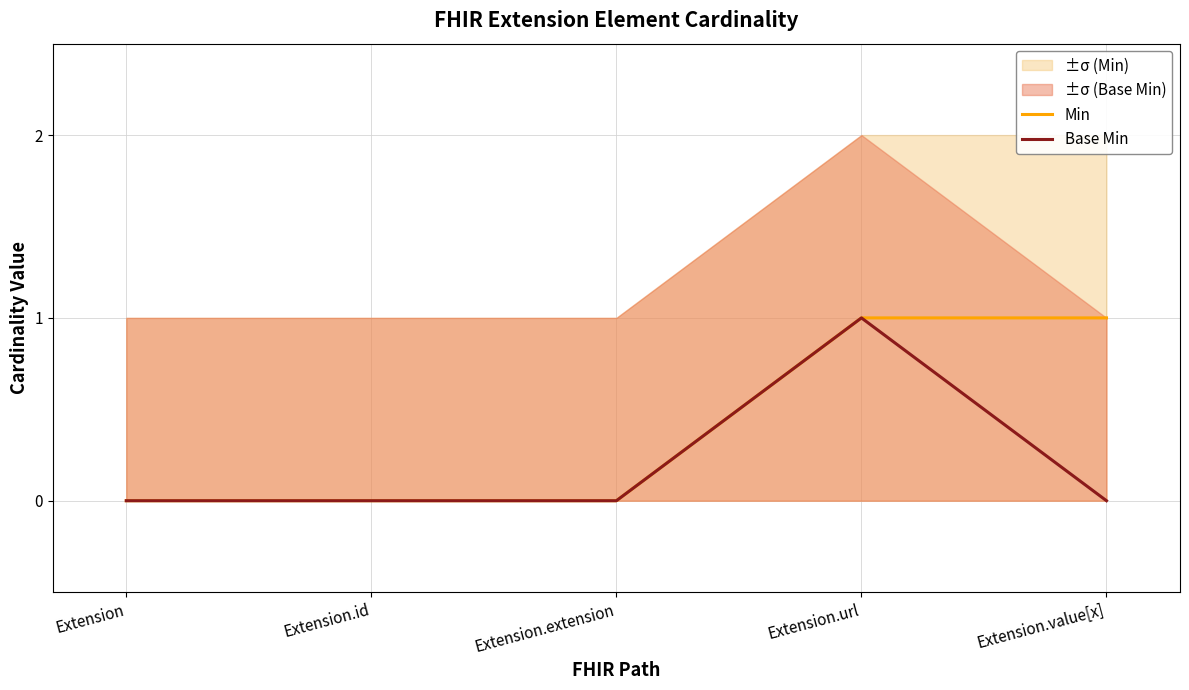

Does the chart have visible grid lines?

Yes